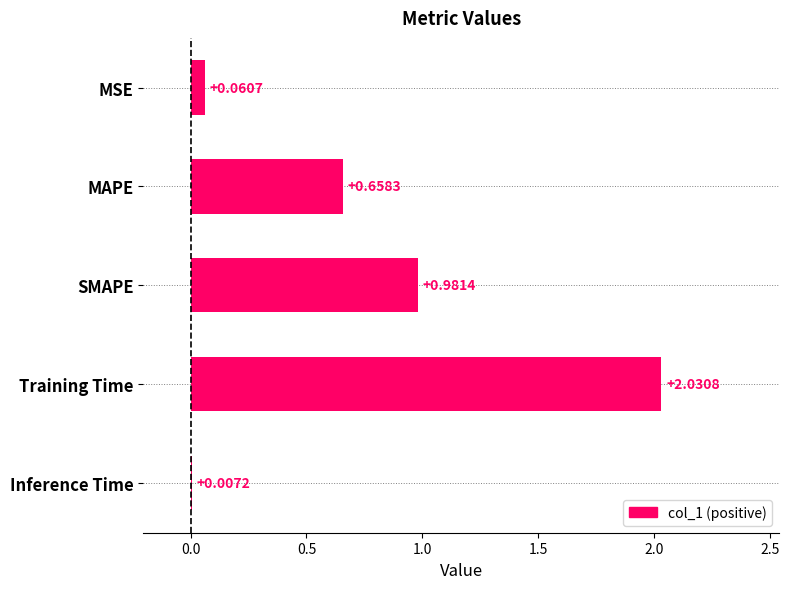

At which label is the value closest to 1?

SMAPE